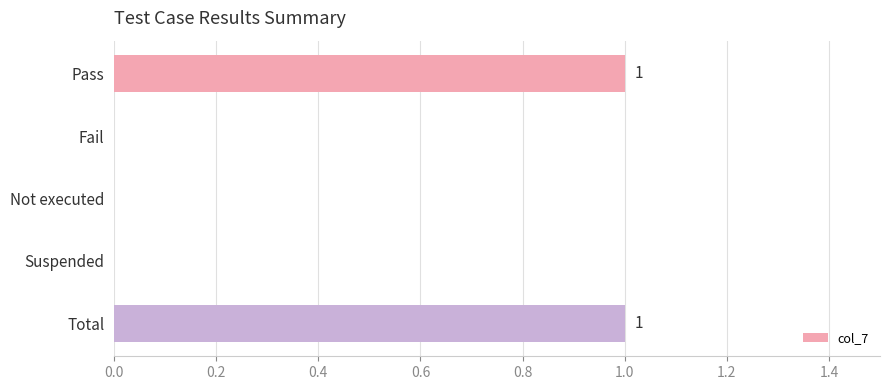

How many categories are shown in the chart?

5